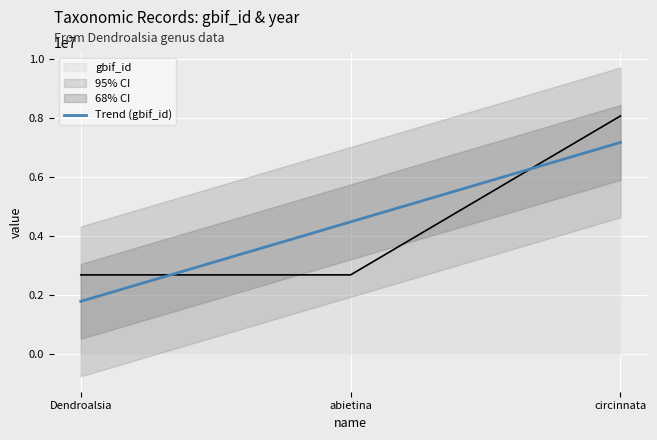

What is the smallest value displayed?

2678388